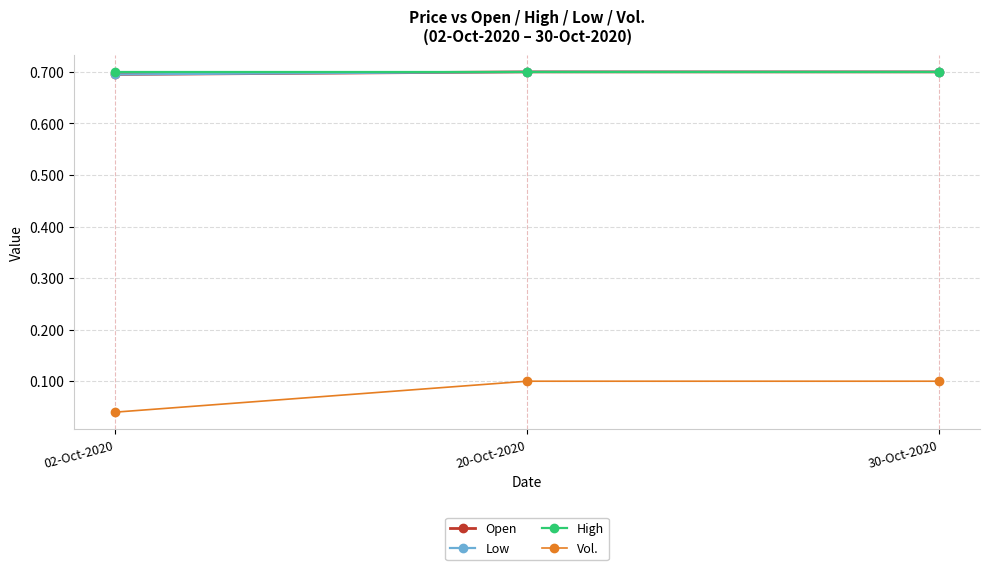

List the series in order of their peak value, lowest first.

Vol., Open, Low, High